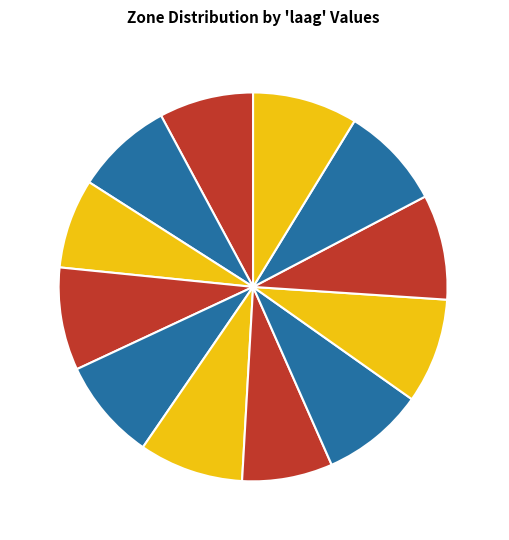

How many segments does this pie chart have?

12